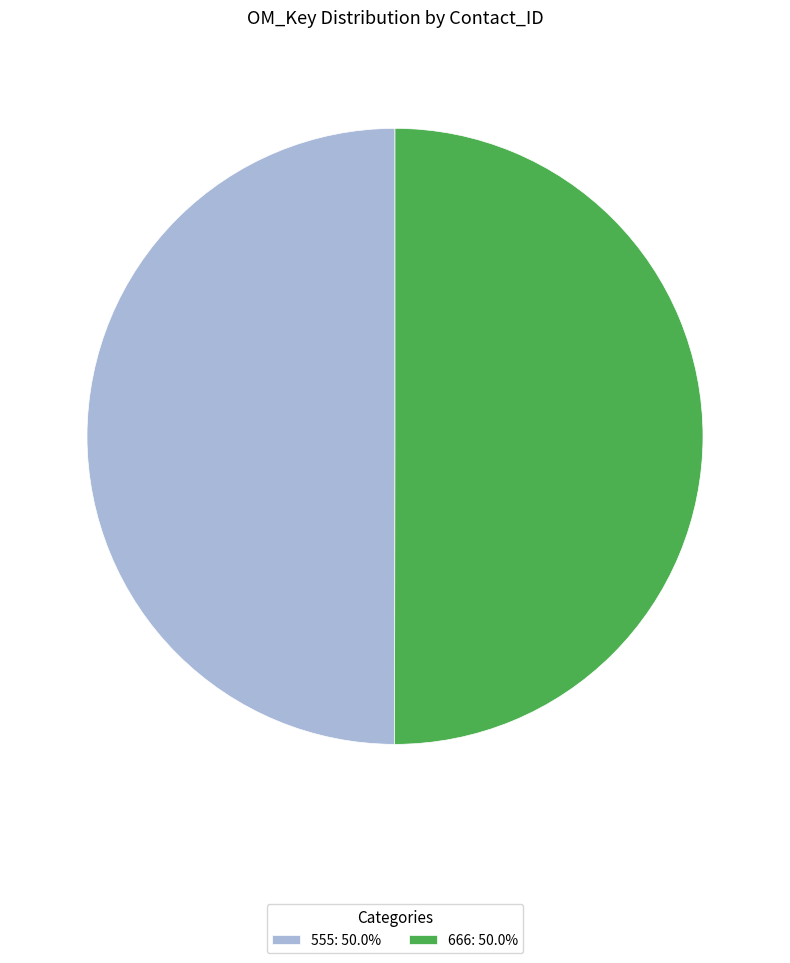

Do 666: 50.0% and 555: 50.0% together represent more than half of the pie?

Yes